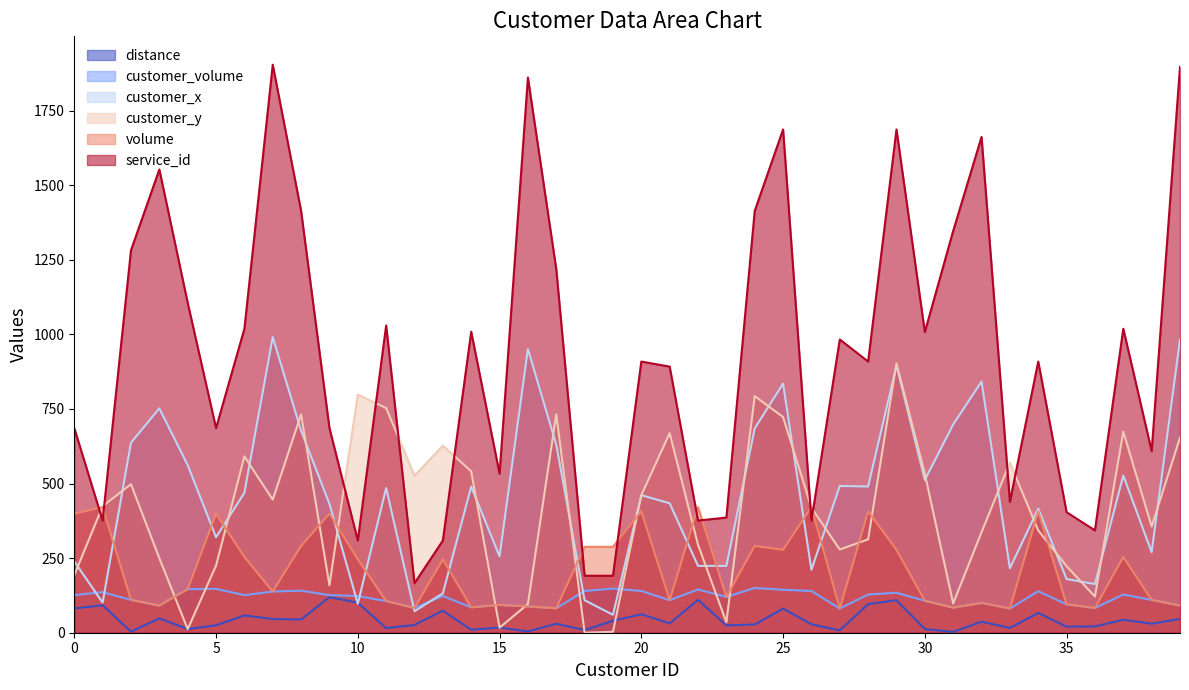

Reading left to right, list all the values displayed in this chart.

distance: 81.3	92.2	3.6	48.0	12.2	25.0	58.0	46.0	44.4	119.3	100.7	15.3	26.1	74.0	10.1	17.5	4.1	30.1	9.0	40.1	62.0	31.3	110.4	24.5	27.5	81.0	28.3	8.1	95.8	109.1	12.4	2.8	37.0	16.0	66.4	20.2	21.2	43.4	30.3	46.1
customer_volume: 126.0	136.0	110.0	91.0	146.0	147.0	126.0	138.0	141.0	126.0	123.0	106.0	83.0	123.0	85.0	93.0	88.0	82.0	140.0	148.0	140.0	109.0	145.0	120.0	150.0	144.0	140.0	81.0	128.0	134.0	107.0	84.0	100.0	81.0	139.0	95.0	83.0	128.0	110.0	91.0
customer_x: 239.0	101.0	637.0	752.0	562.0	320.0	469.0	991.0	677.0	432.0	97.0	485.0	72.0	132.0	490.0	256.0	951.0	630.0	109.0	60.0	461.0	434.0	224.0	224.0	685.0	835.0	211.0	492.0	490.0	896.0	512.0	698.0	842.0	216.0	416.0	180.0	163.0	527.0	270.0	983.0
customer_y: 193.0	424.0	498.0	250.0	12.0	225.0	591.0	446.0	732.0	159.0	798.0	753.0	526.0	627.0	541.0	17.0	96.0	732.0	0.0	3.0	461.0	669.0	295.0	35.0	793.0	723.0	419.0	279.0	313.0	903.0	533.0	98.0	337.0	570.0	343.0	223.0	121.0	674.0	356.0	654.0
volume: 399.0	421.0	110.0	91.0	146.0	399.0	254.0	138.0	291.0	399.0	246.0	106.0	83.0	246.0	85.0	93.0	88.0	82.0	288.0	288.0	407.0	109.0	421.0	120.0	291.0	278.0	421.0	81.0	407.0	278.0	107.0	84.0	100.0	81.0	407.0	95.0	83.0	254.0	110.0	91.0
service_id: 686.0	376.0	1282.0	1553.0	1106.0	686.0	1019.0	1904.0	1414.0	686.0	309.0	1030.0	166.0	309.0	1009.0	533.0	1861.0	1219.0	191.0	191.0	909.0	892.0	376.0	386.0	1414.0	1687.0	376.0	983.0	909.0	1687.0	1008.0	1347.0	1662.0	439.0	909.0	404.0	343.0	1019.0	609.0	1897.0